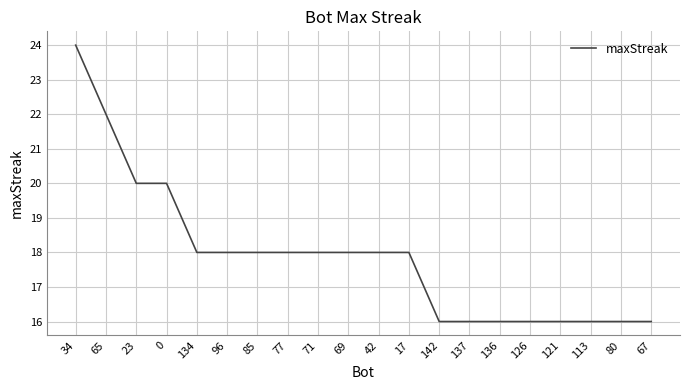

What is the ratio of the value at 65 to the value at 85?

1.2